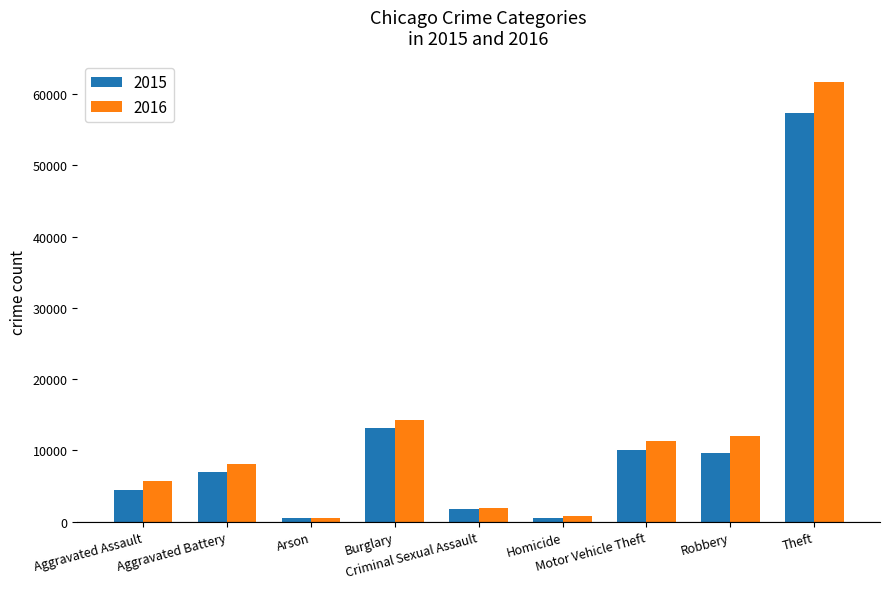

What is the greatest value displayed?

61623